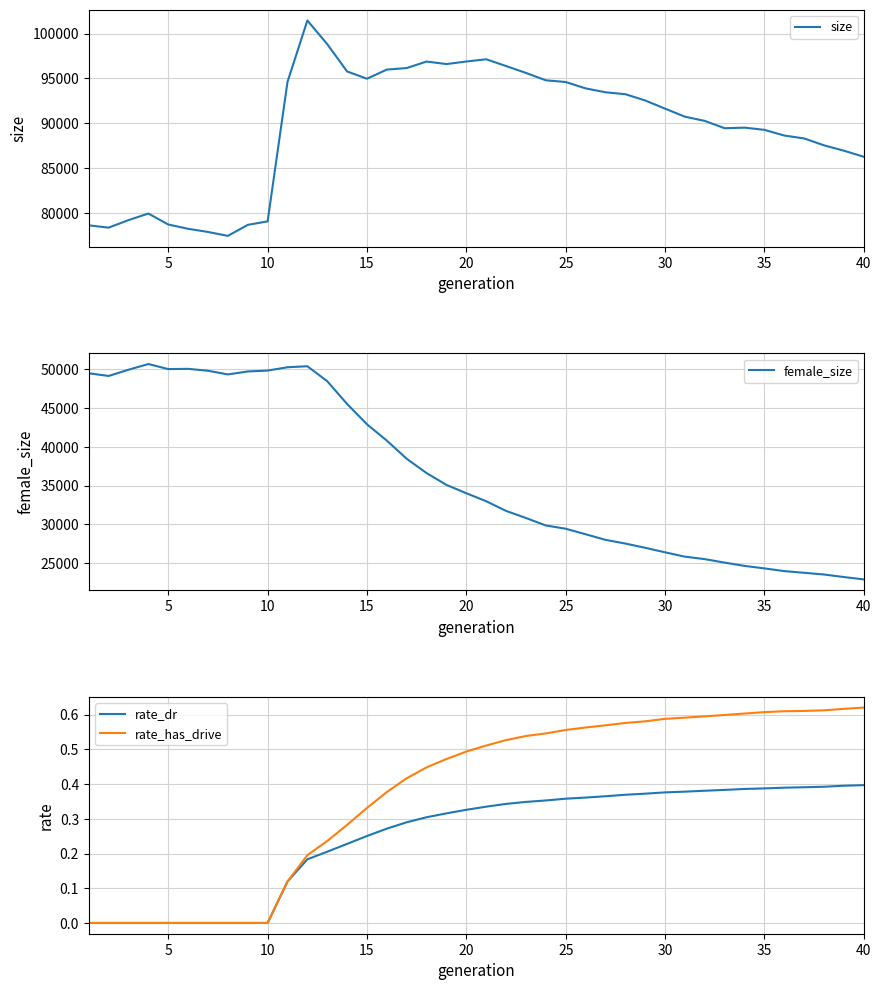

Rank the series by their maximum value, from highest to lowest.

size, female_size, rate_has_drive, rate_dr